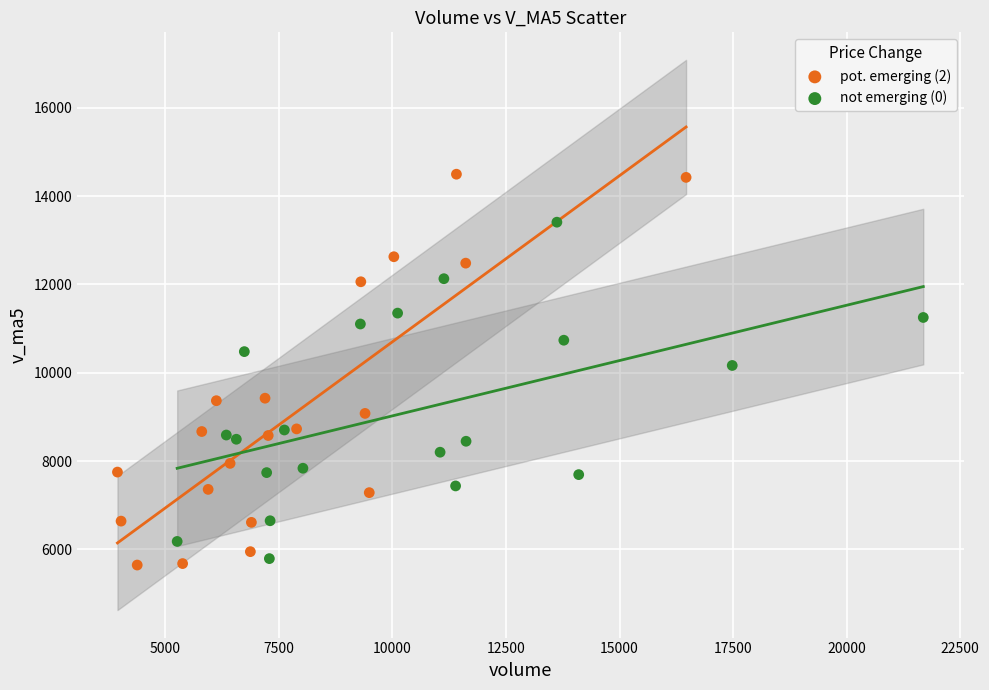

Which series contains the highest Y value?

pot. emerging (2)